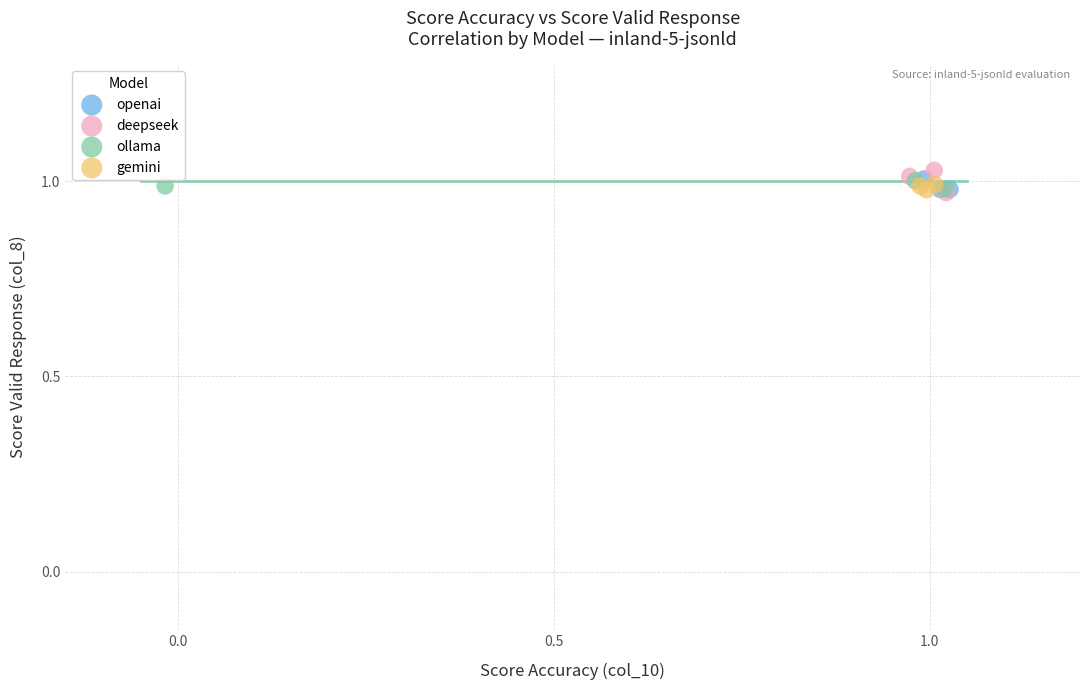

Which series has the largest Y range (max minus min)?

deepseek